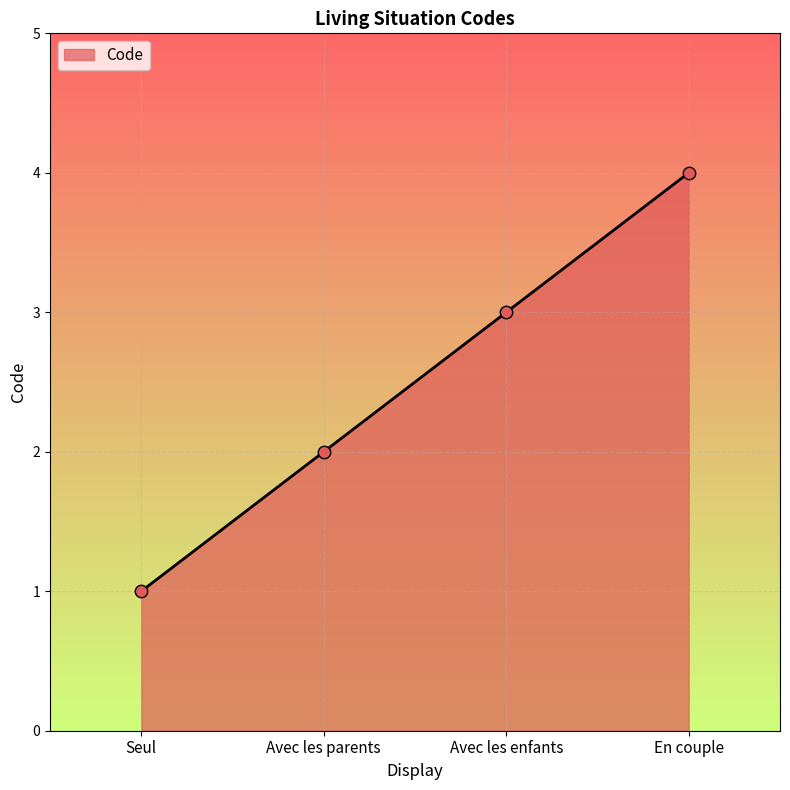

Between En couple and Avec les parents, which is larger?

En couple